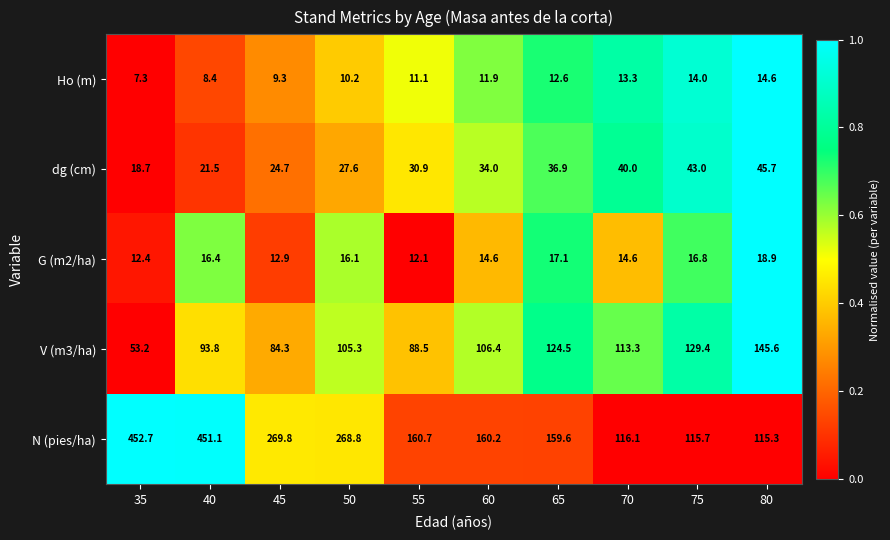

Is it true that N (pies/ha) equals 218.0 at 60?

False